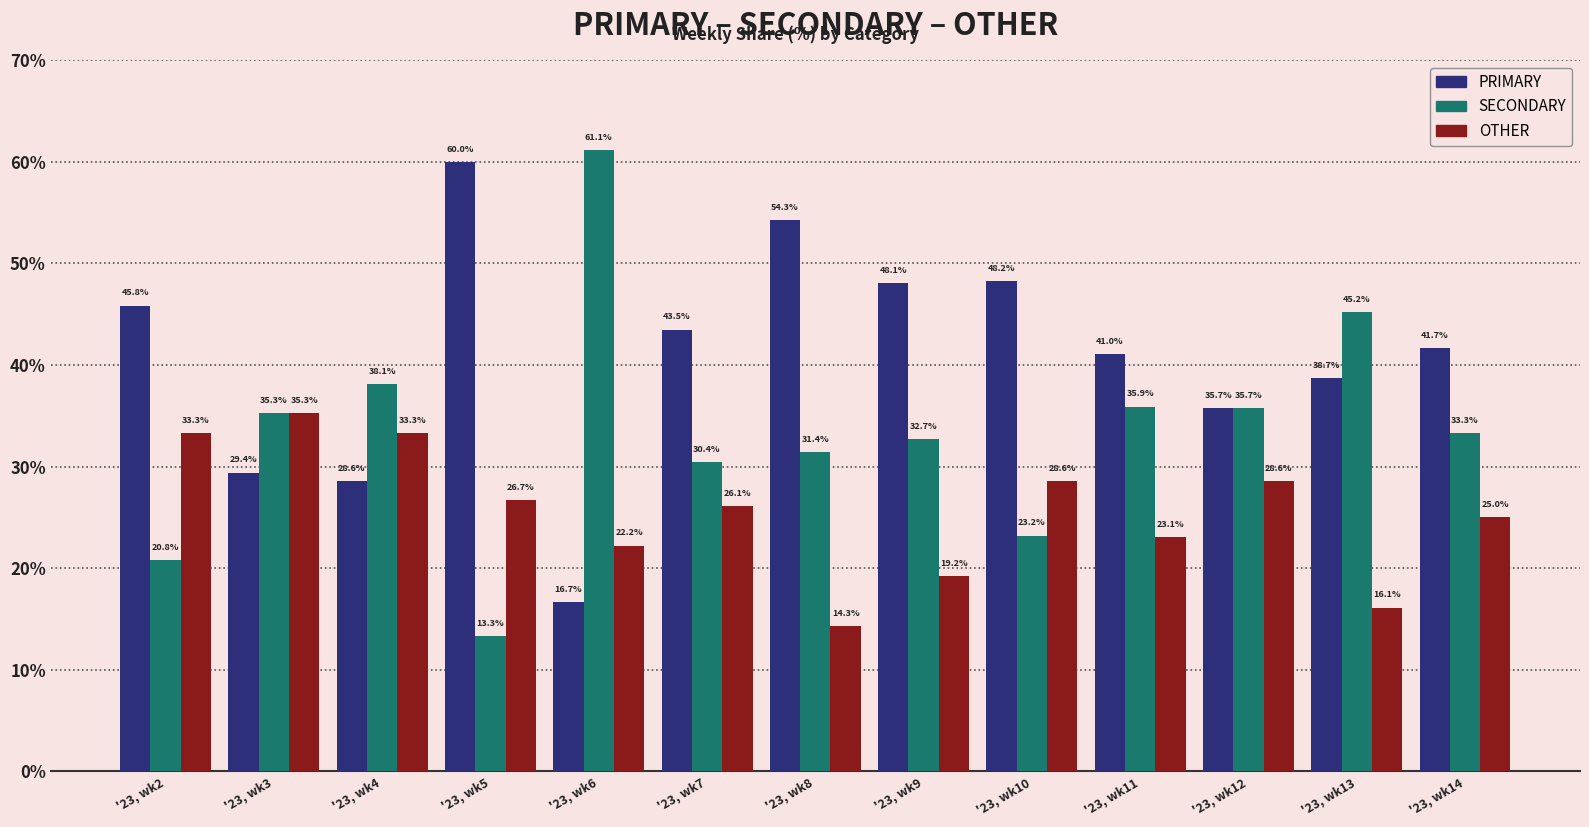

How many bars are there in total?

39